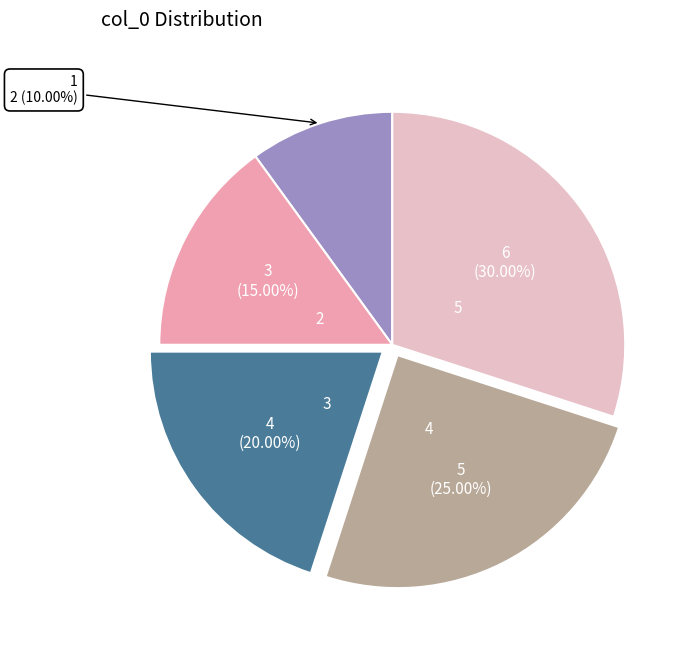

How much of the chart is everything except 2?

85.0%